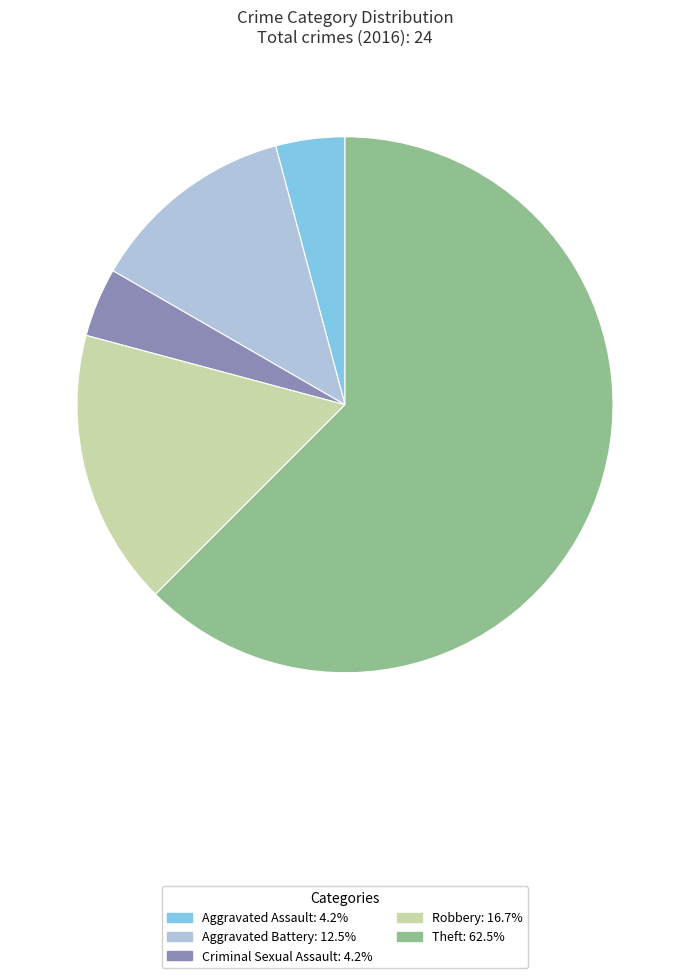

Is the sum of Aggravated Battery and Aggravated Assault greater than half?

No